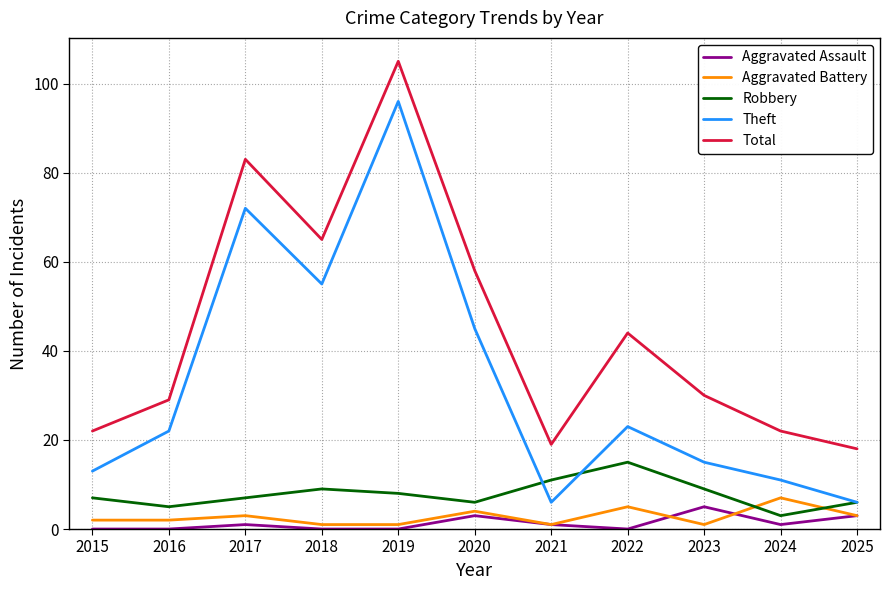

At which category does the chart reach its peak across all series?

2019